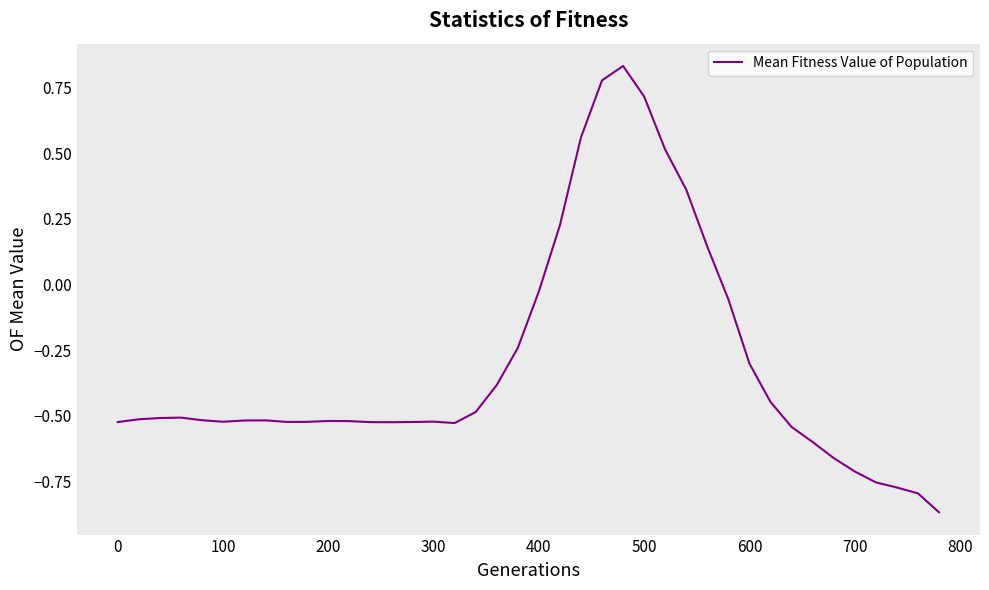

What is the difference between the maximum and minimum values?

1.7